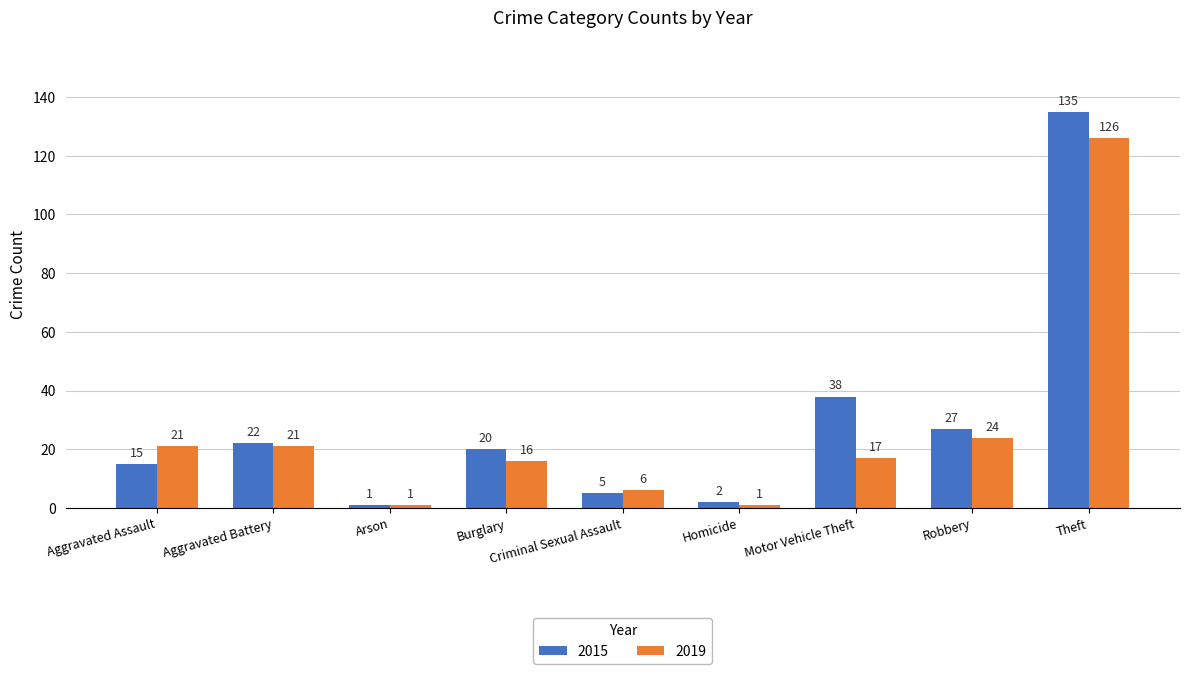

How many data points in 2015 are less than 20?

4